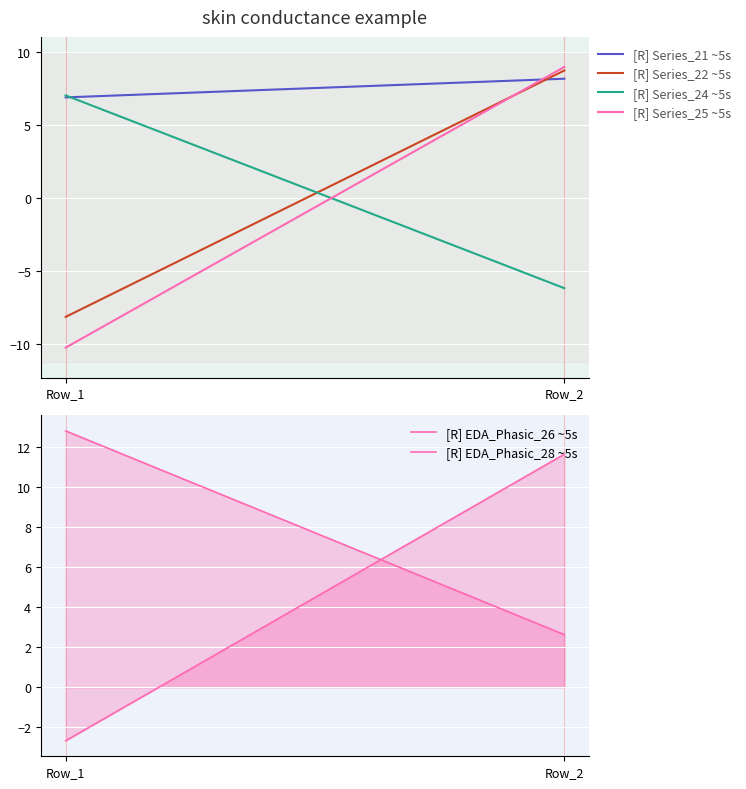

What is the value of the [R] Series_21 ~5s point at the 1st from the left?

6.9